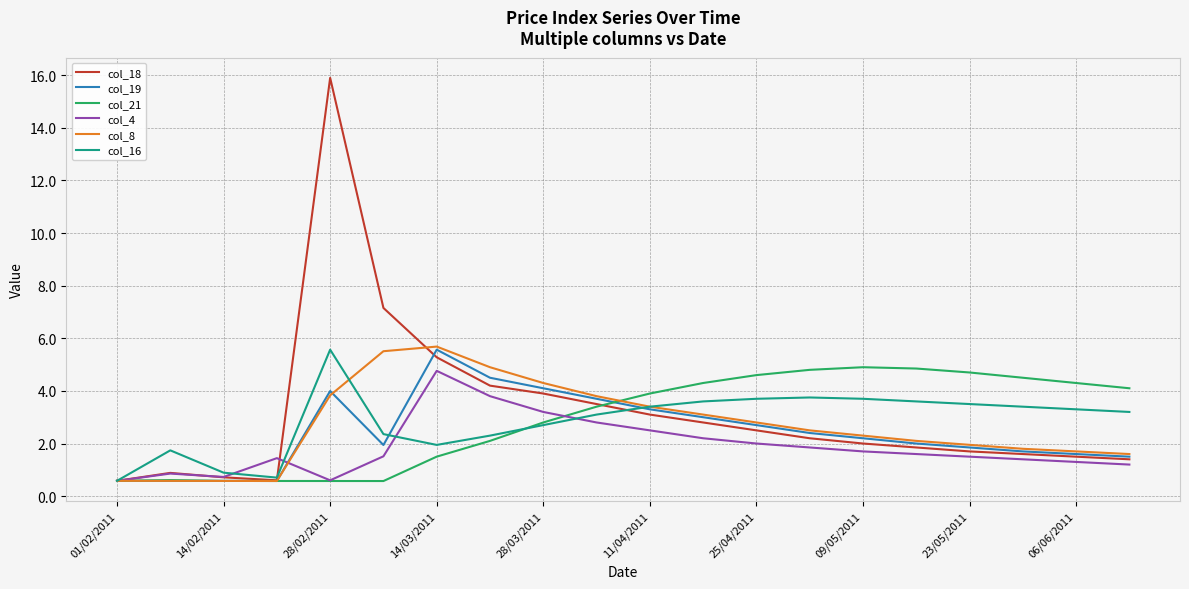

Which series has the widest spread of values?

col_18